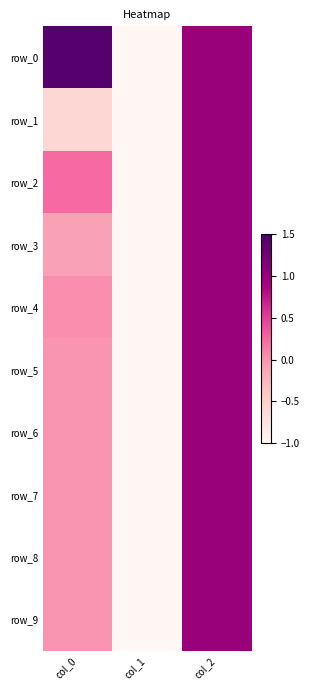

Reading left to right, what are all the values shown in this chart?

row_0: col_0=1.4	col_1=-1.0	col_2=1.0
row_1: col_0=-0.6	col_1=-1.0	col_2=1.0
row_2: col_0=0.2	col_1=-1.0	col_2=1.0
row_3: col_0=-0.1	col_1=-1.0	col_2=1.0
row_4: col_0=0.0	col_1=-1.0	col_2=1.0
row_5: col_0=-0.0	col_1=-1.0	col_2=1.0
row_6: col_0=0.0	col_1=-1.0	col_2=1.0
row_7: col_0=-0.0	col_1=-1.0	col_2=1.0
row_8: col_0=0.0	col_1=-1.0	col_2=1.0
row_9: col_0=-0.0	col_1=-1.0	col_2=1.0